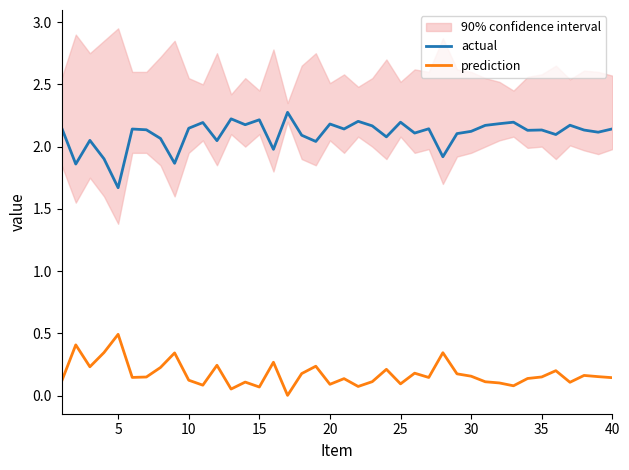

What is the sum of all prediction values?

6.9